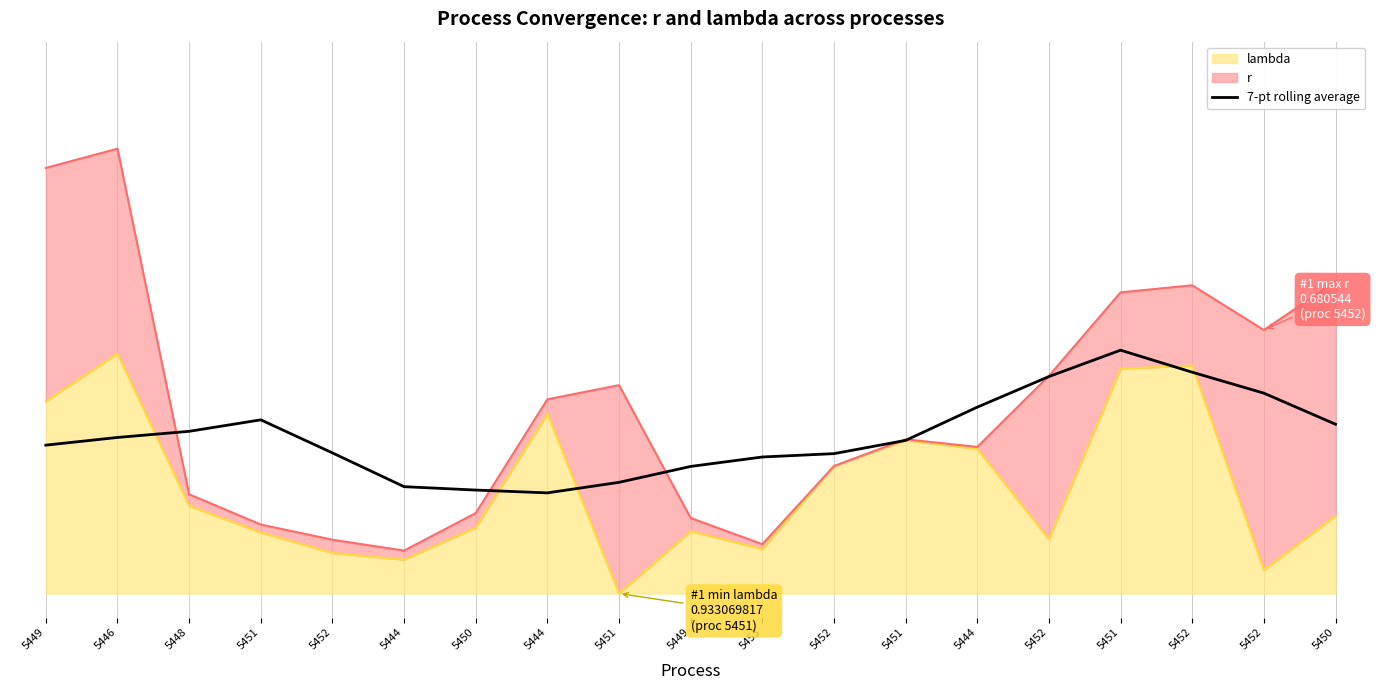

How many lines are shown in the chart?

1